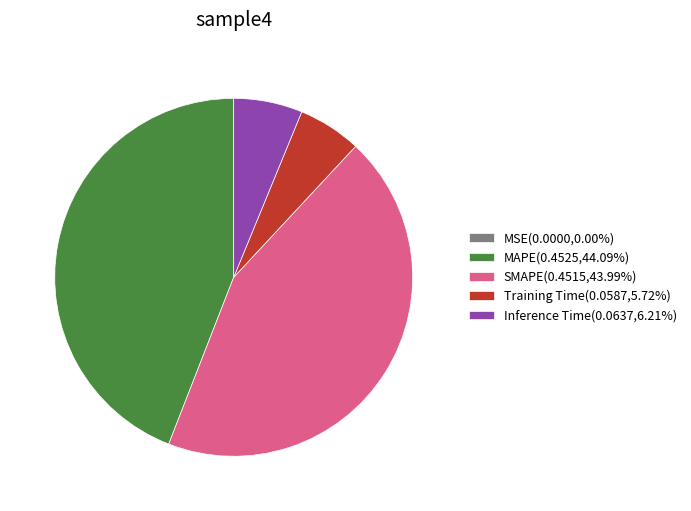

Does Training Time(0.0587,5.72%) represent more than half of the total?

No